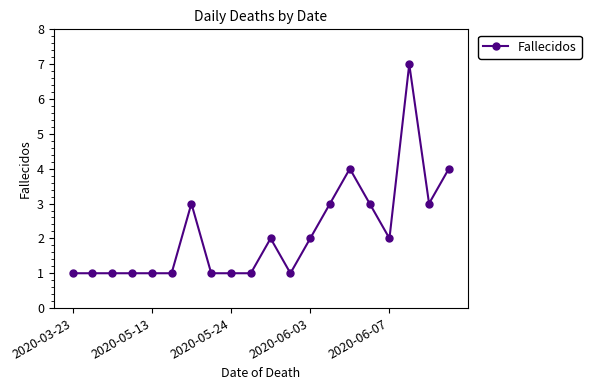

What is the value of the 11th point from the left?

2